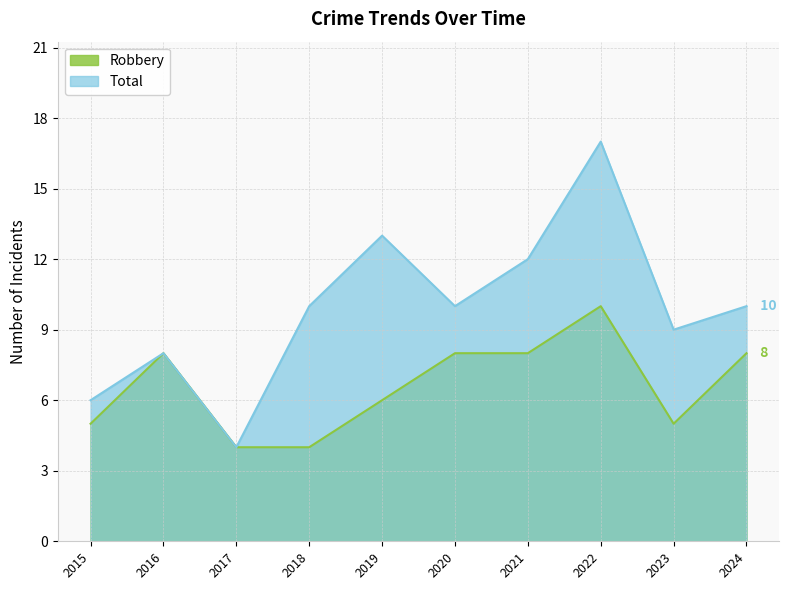

In Robbery, how many points are lower than both neighbors (excluding endpoints)?

1